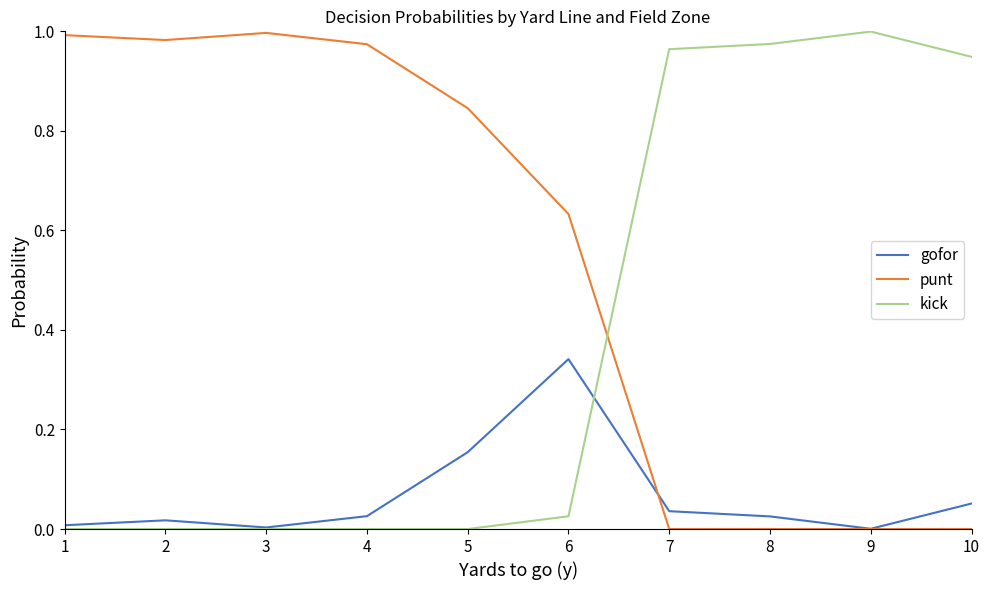

Which series changed the most between 4 and 9?

kick